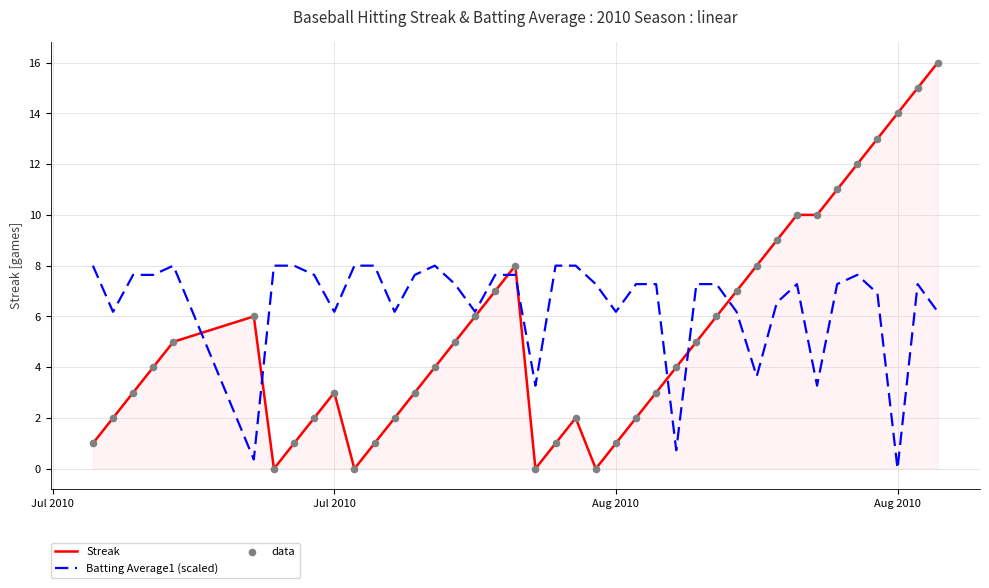

Which series has the largest total across all categories?

Batting Average1 (scaled)